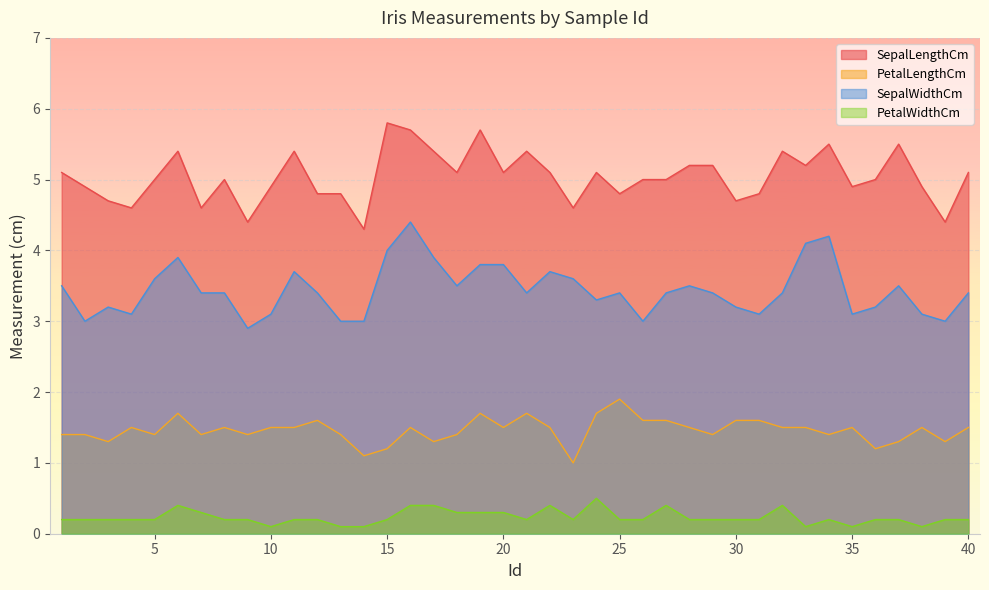

True or false: PetalWidthCm and SepalLengthCm cross at least once.

False